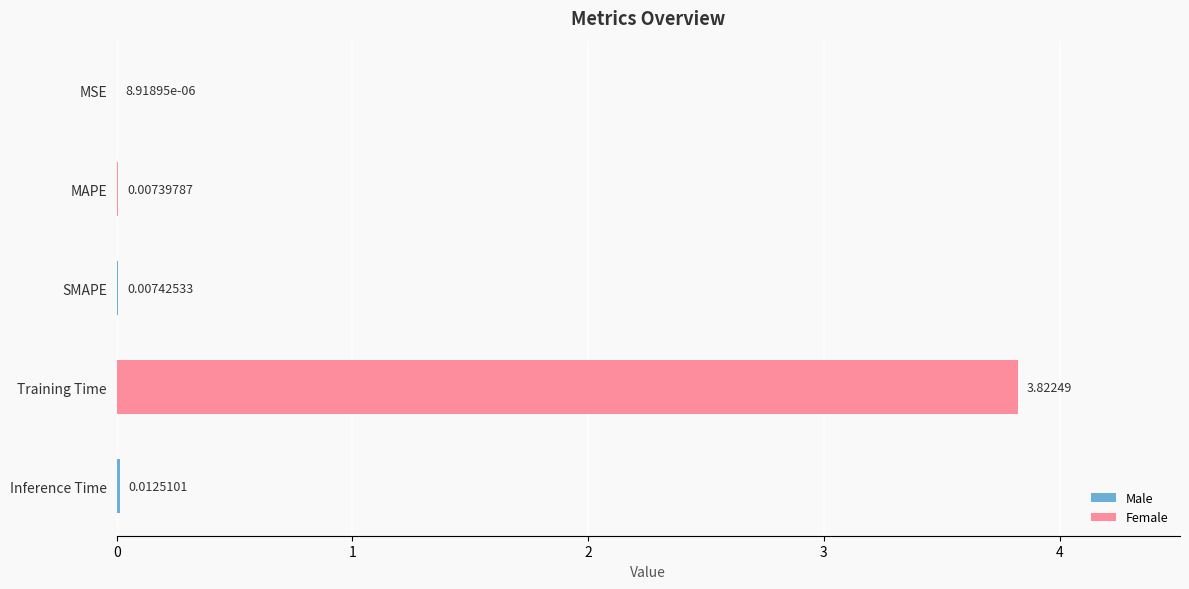

Between Inference Time and Training Time, which is larger?

Training Time